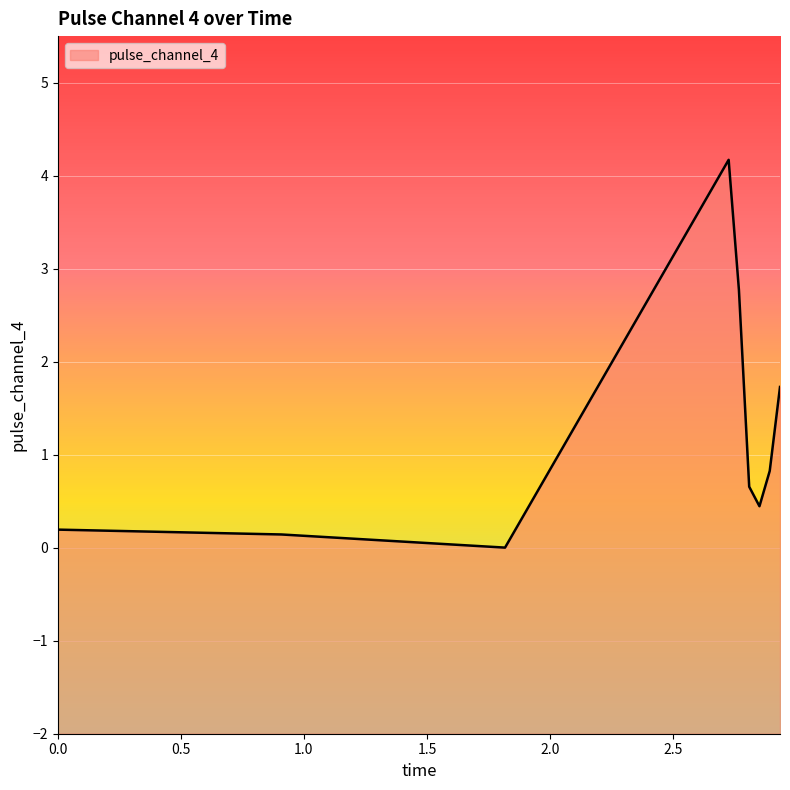

What is the maximum value shown in the chart?

4.2